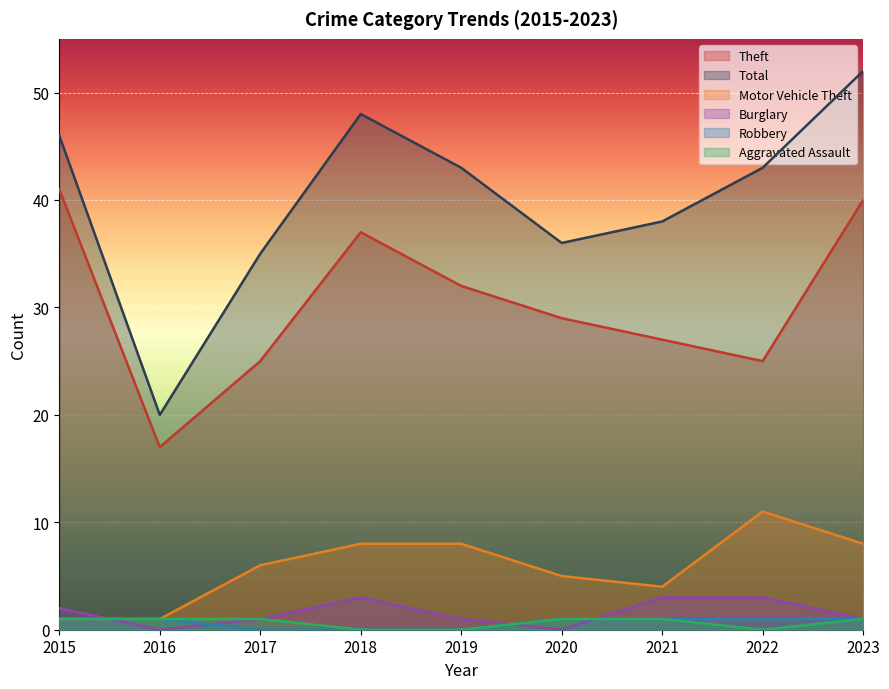

What is the spread (max minus min) of values at 2020?

36